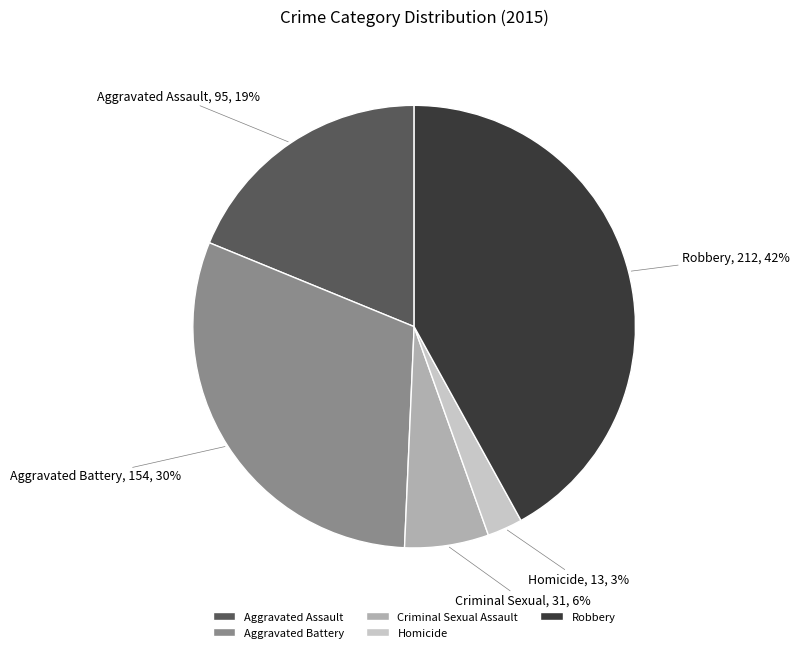

Combined, do Aggravated Battery and Homicide account for over 50%?

No